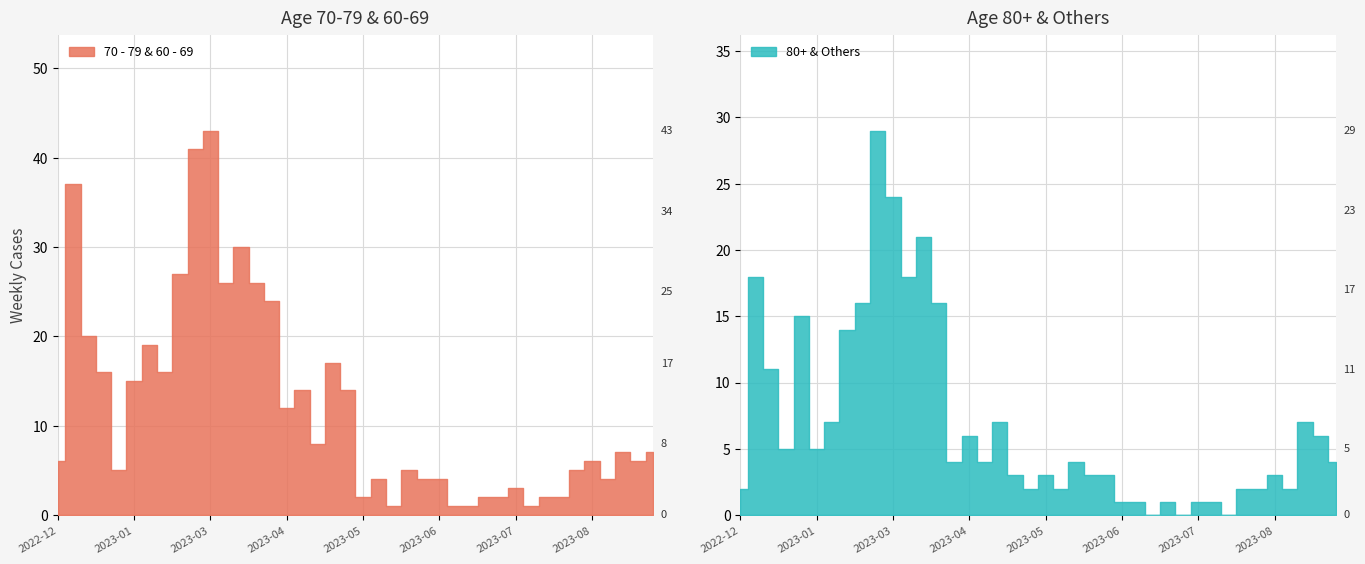

Which series has the widest spread of values?

70 - 79